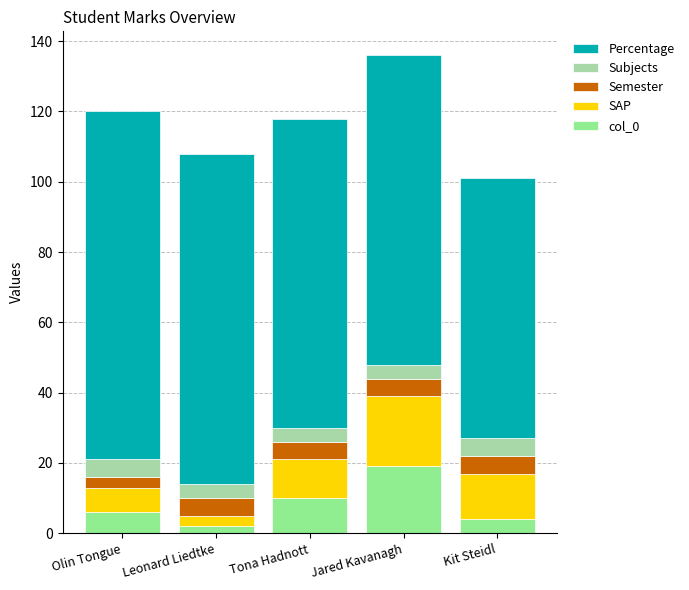

What is the total value across all series at Olin Tongue?

120